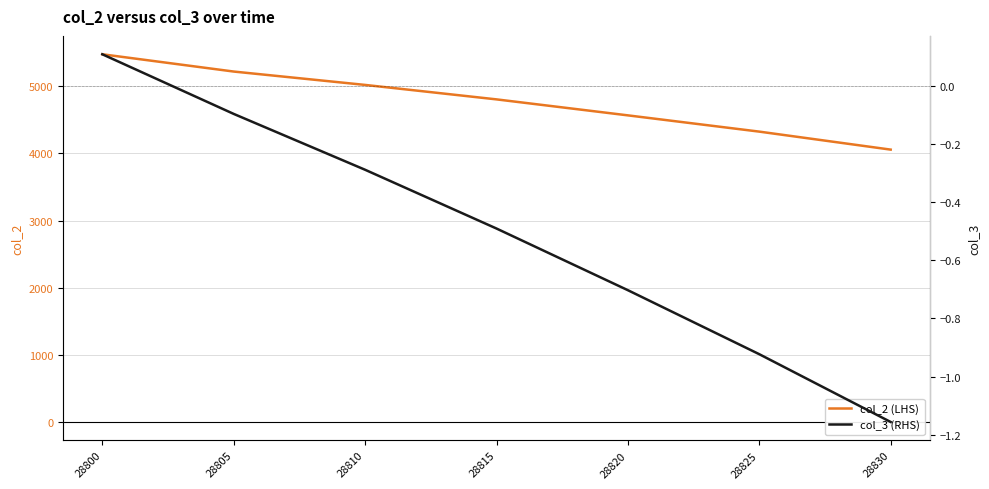

At which category is the sum across all series the highest?

28800